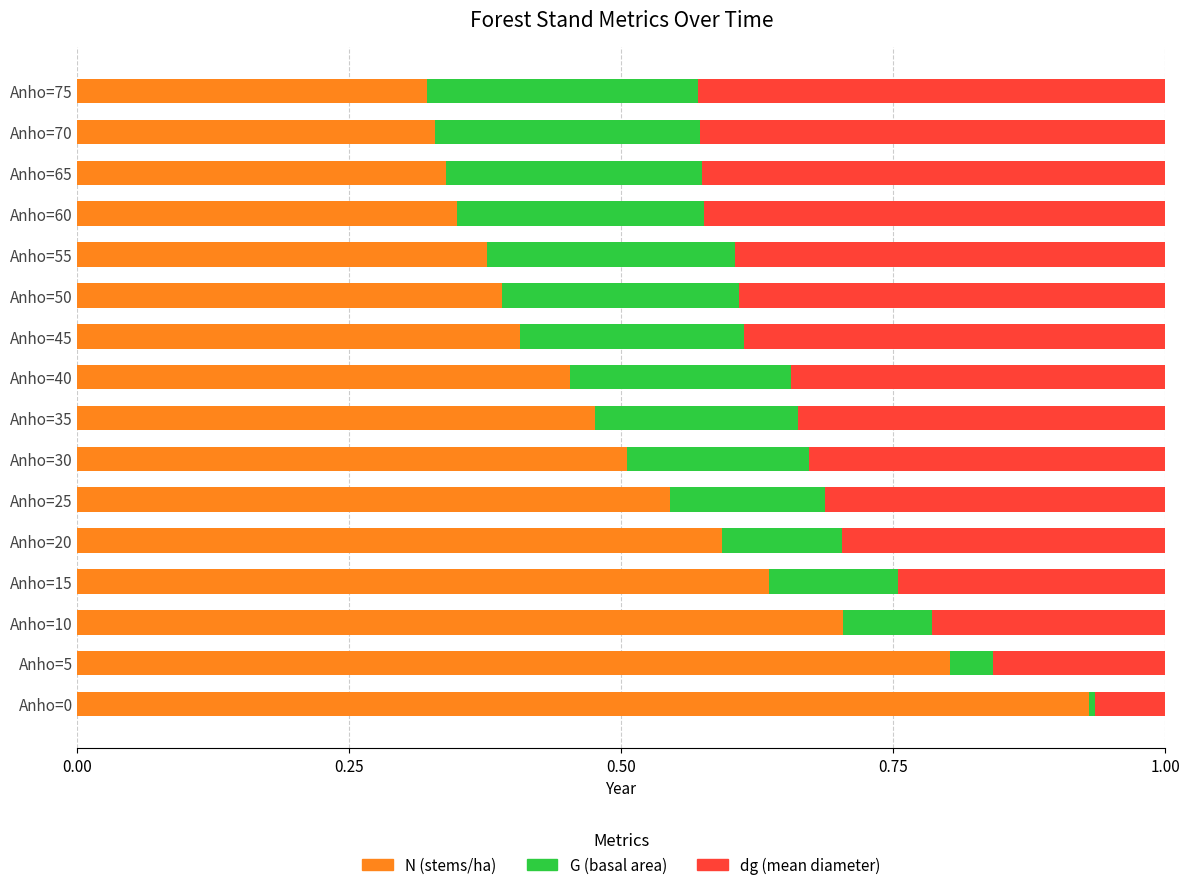

What is the sum of all N (stems/ha) values?

8.2